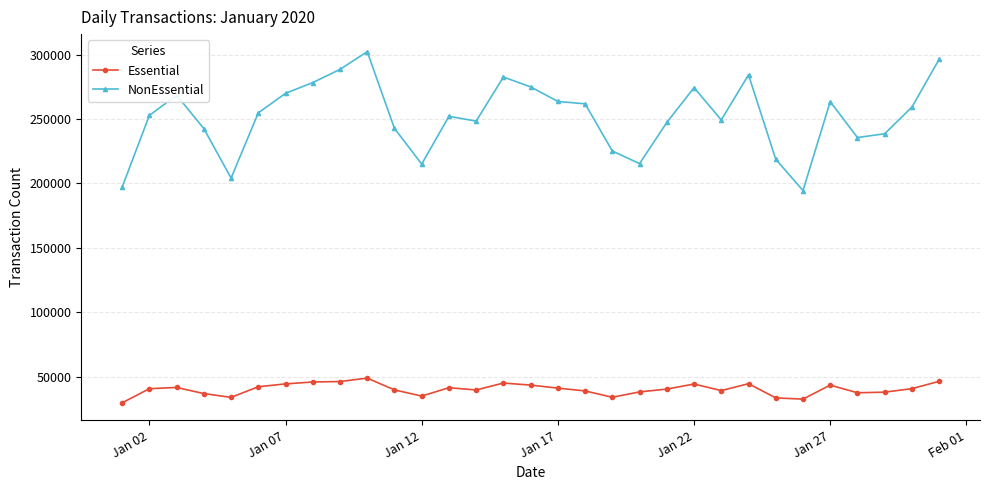

What is the minimum value shown in the chart?

29606